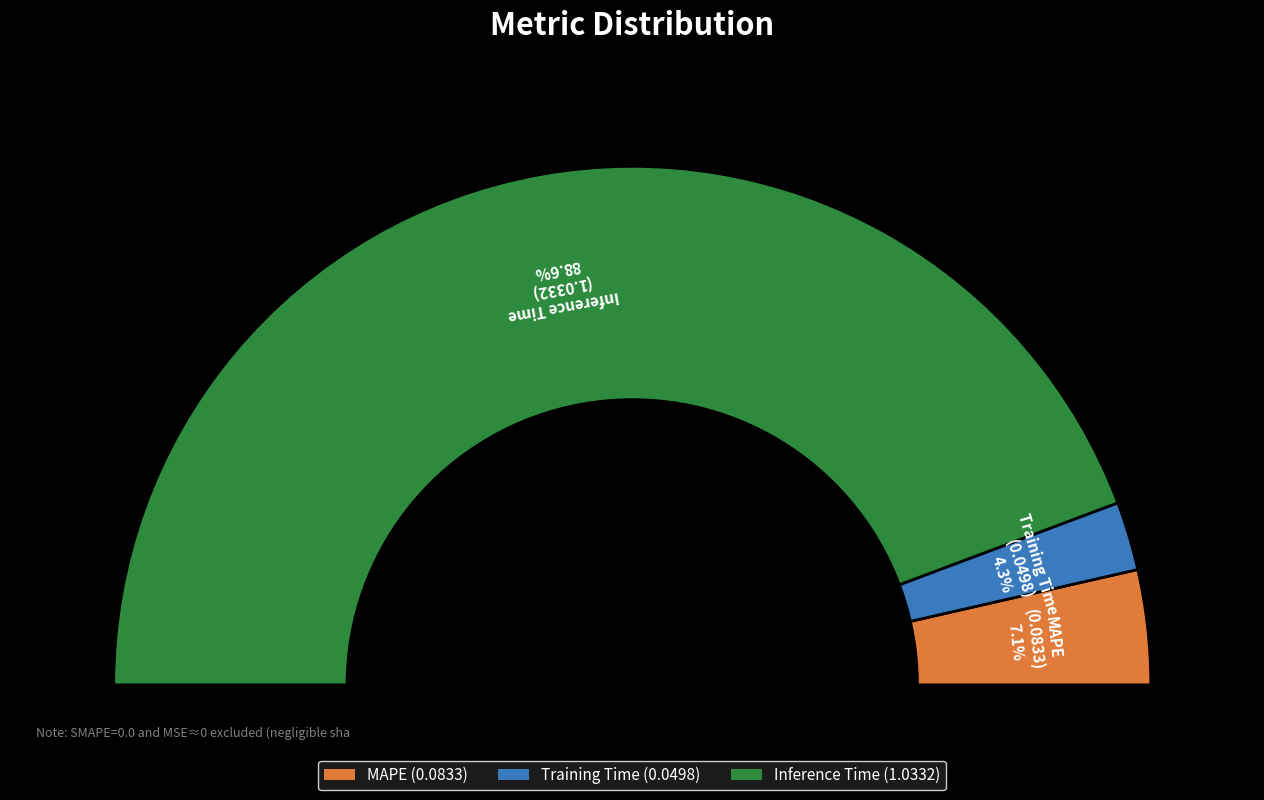

Rank the categories by value from lowest to highest.

Training Time, MAPE, Inference Time